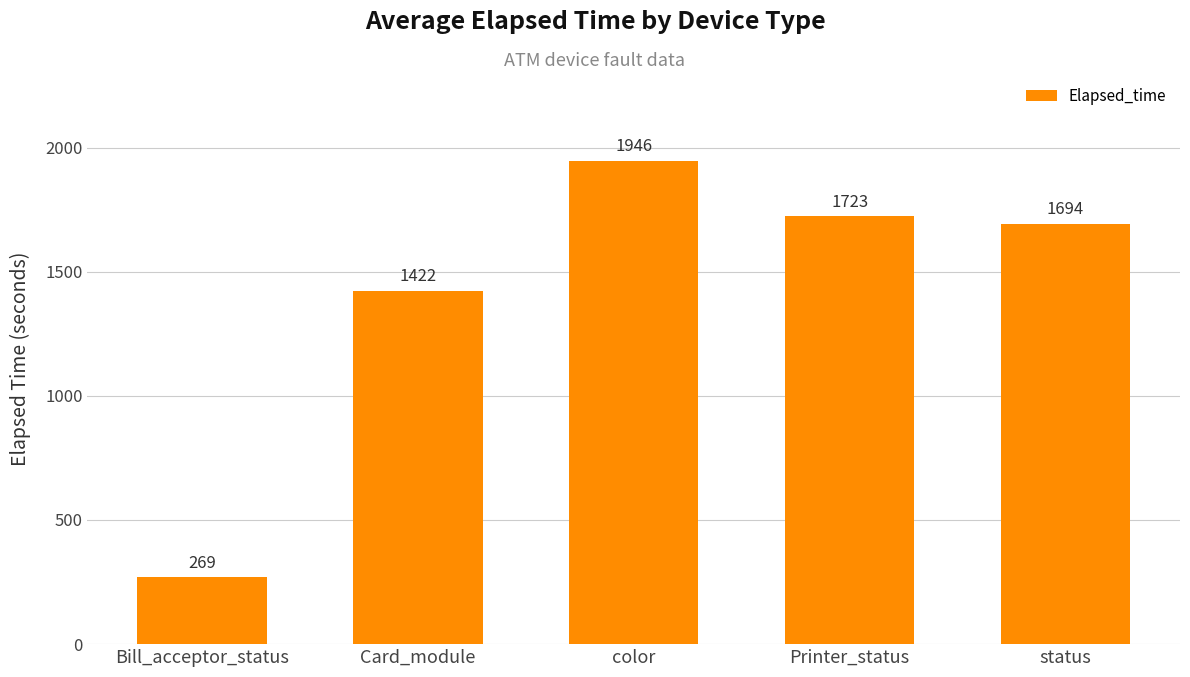

Between Card_module and color, which is larger?

color